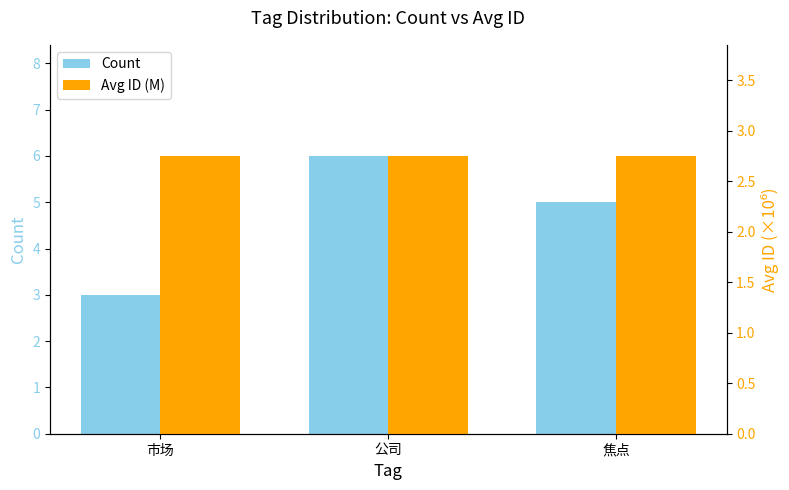

How many bars are there in each group?

2